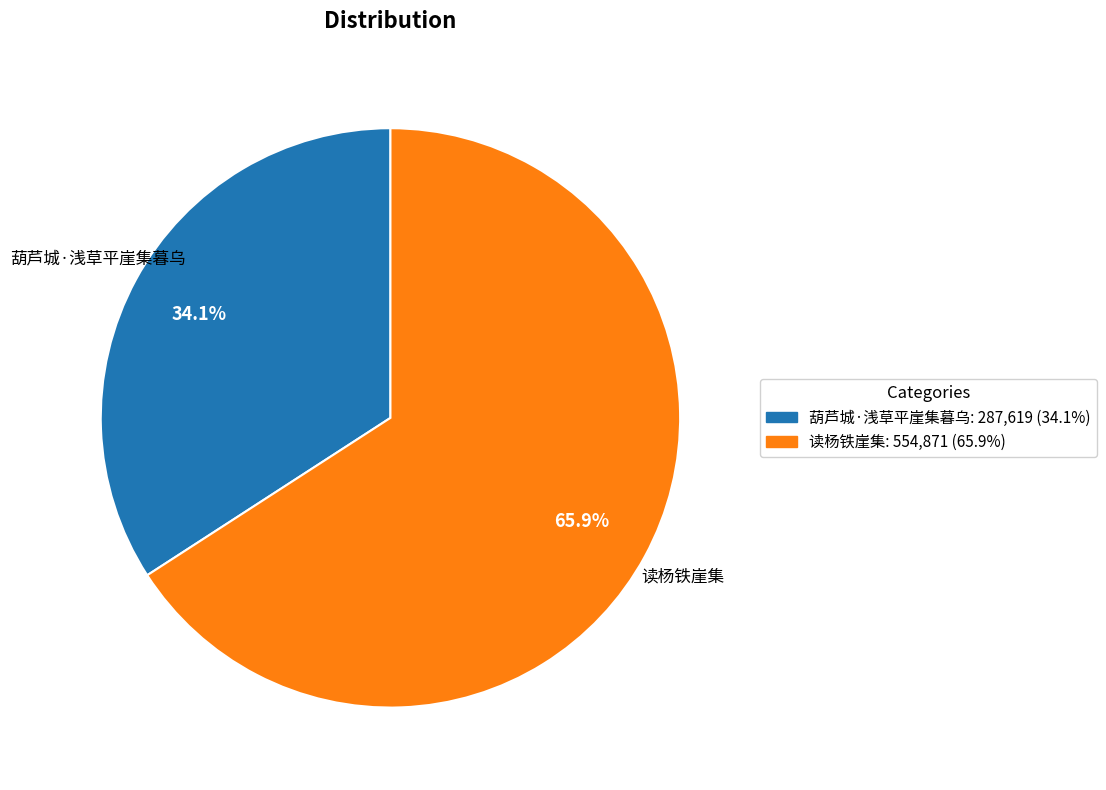

To the nearest percent, what is the difference between the largest and smallest slice percentages?

32%